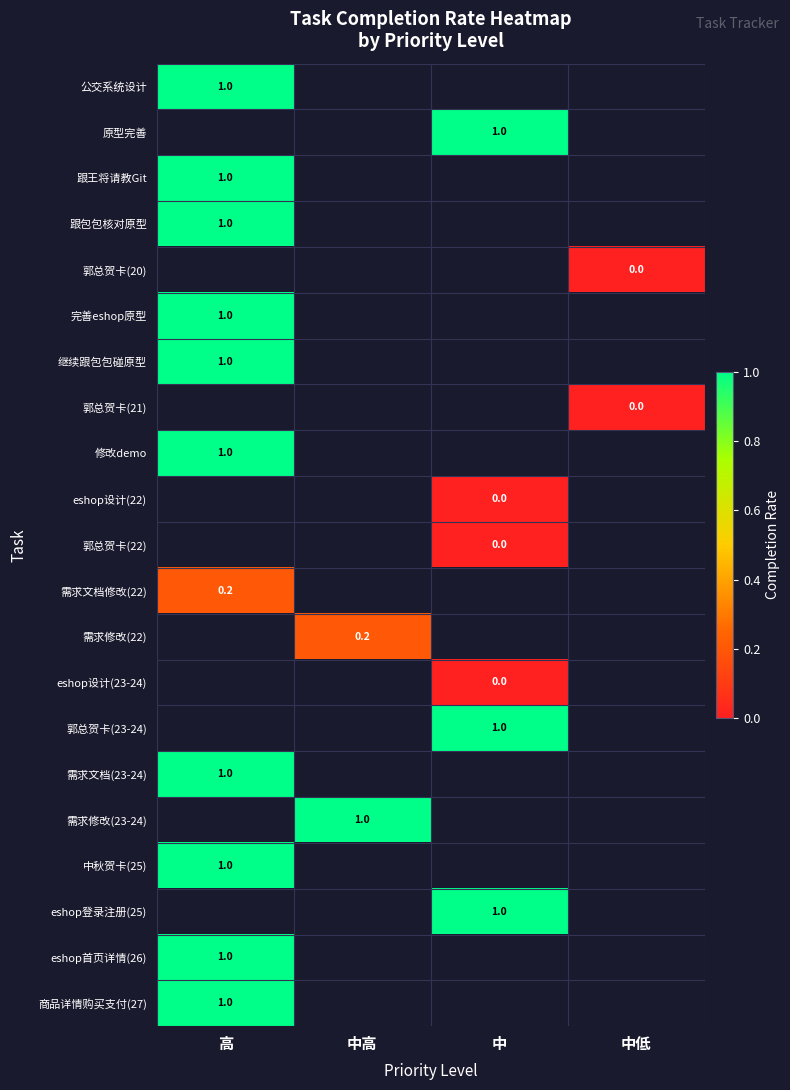

The value of 公交系统设计 at 高 is 0.3. True or false?

False